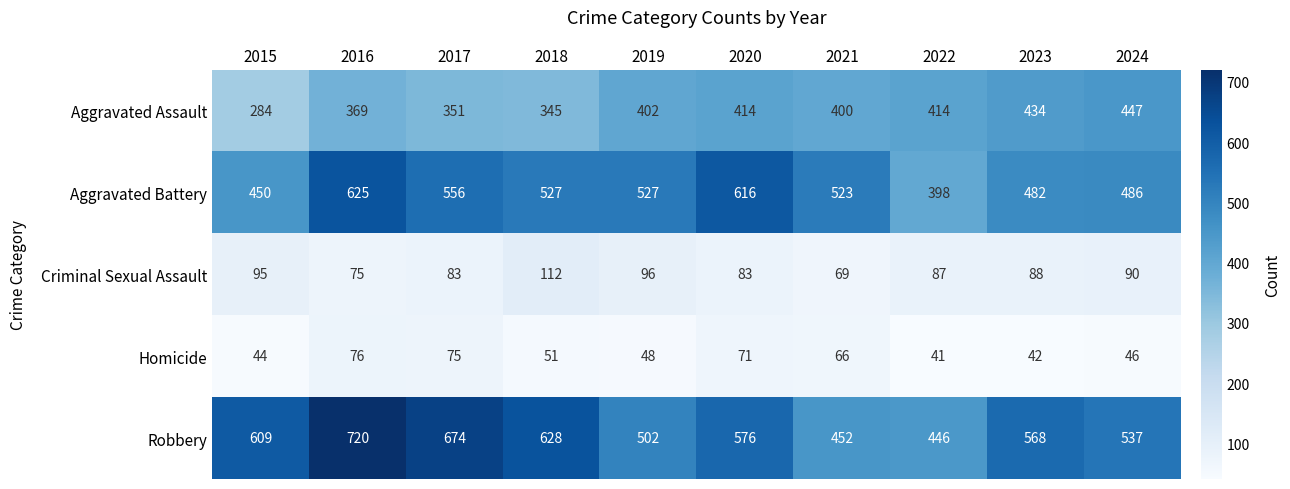

The value of Homicide at 2024 is 19. True or false?

False